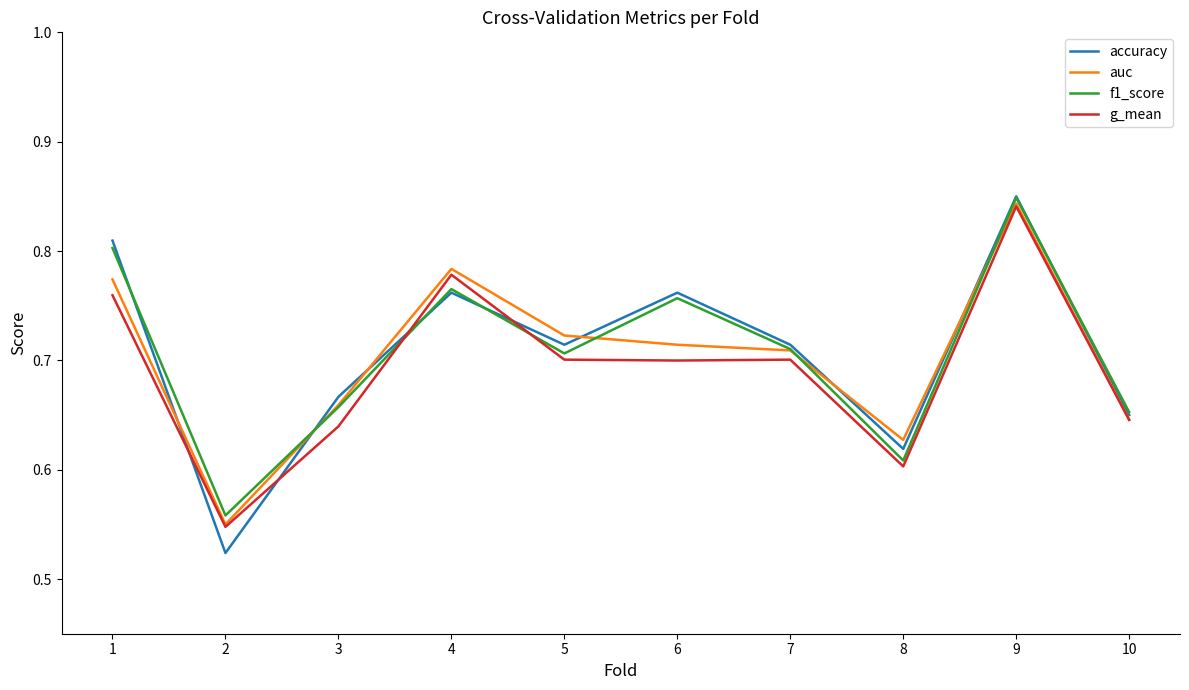

Is the value of auc at 4 greater than the value of g_mean at 7?

Yes